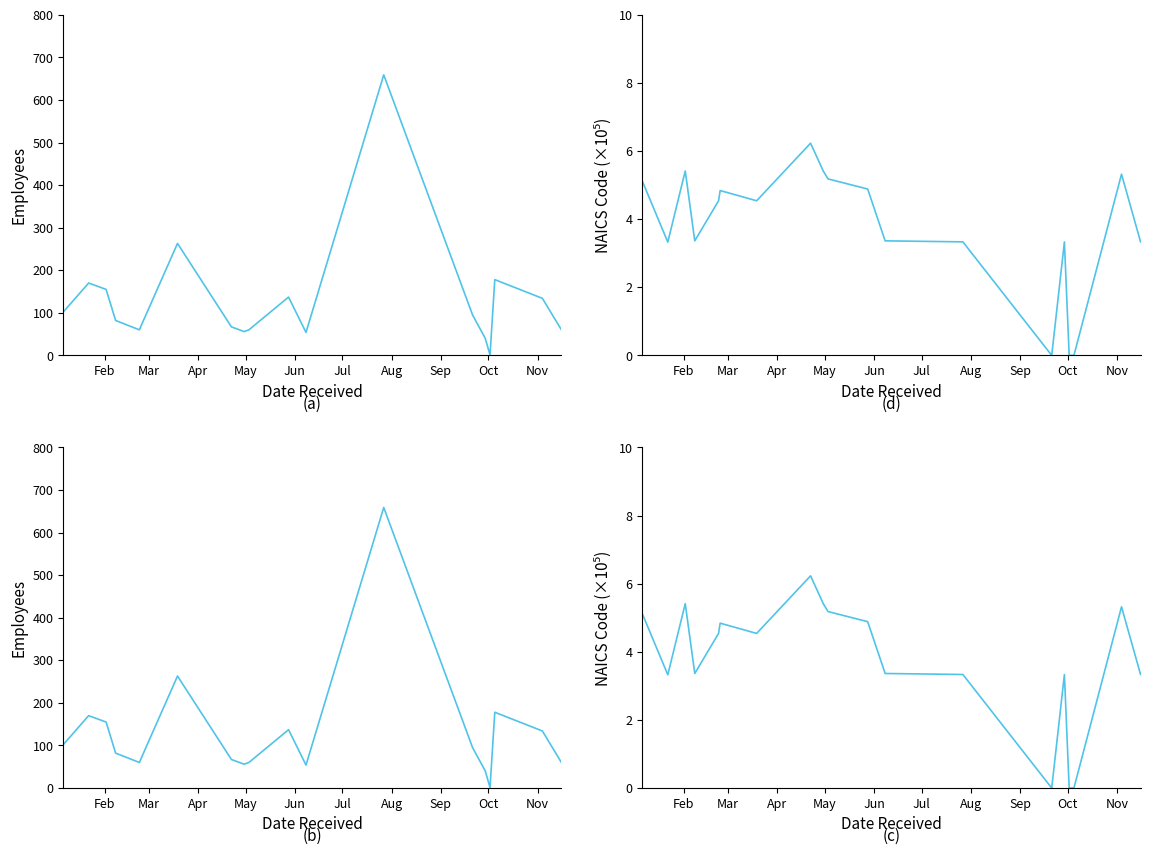

True or false: NAICS Code (scaled) has a value of 2.4 at Jun.

False